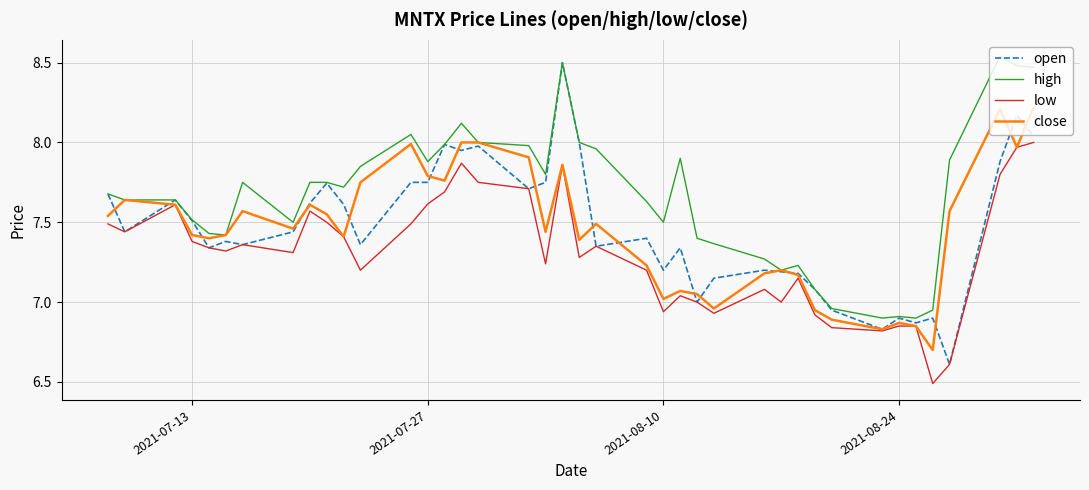

Which series has the largest range (max minus min)?

open